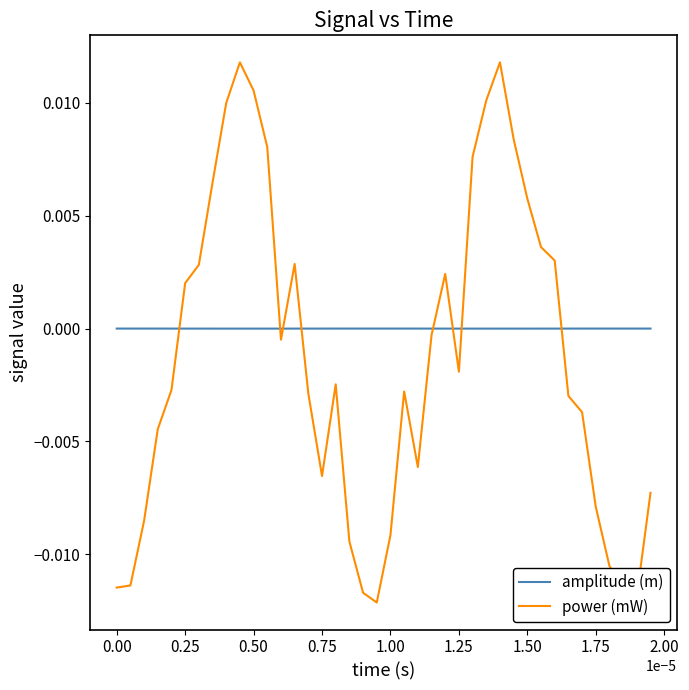

How many lines are shown in the chart?

2